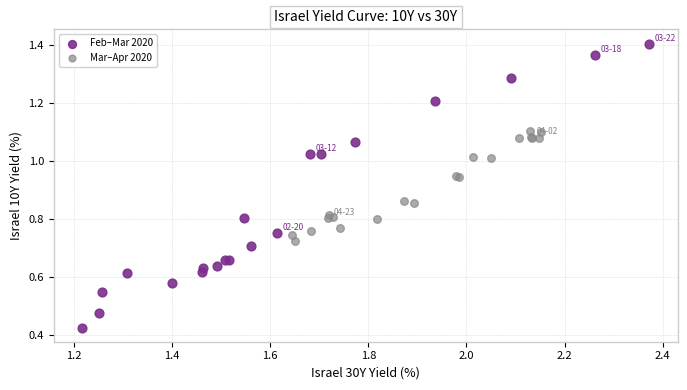

Which series reaches the minimum Y coordinate?

Feb–Mar 2020